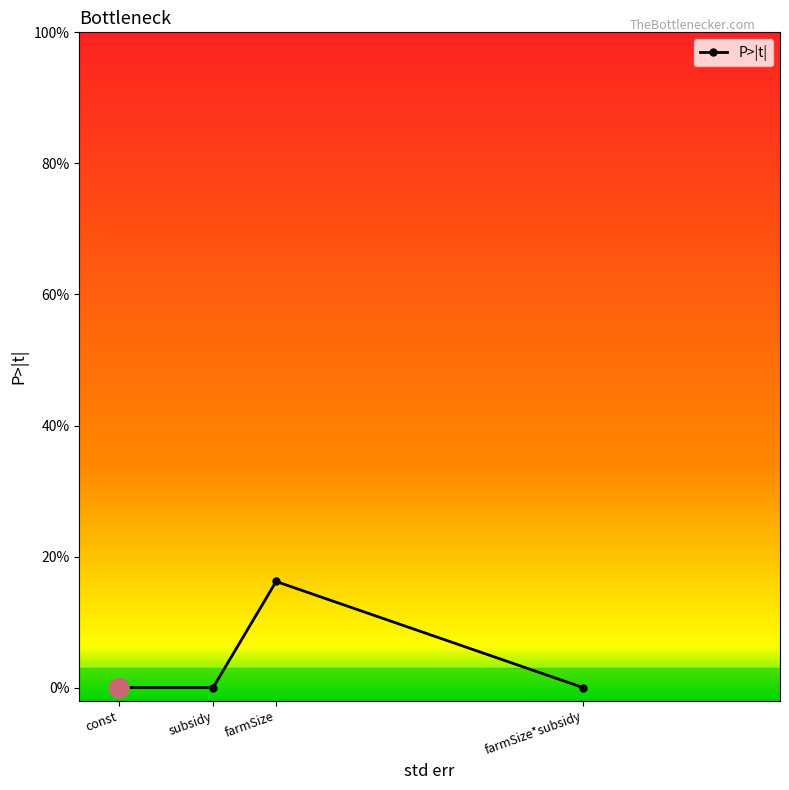

Reading left to right, transcribe all the data shown in this chart.

0.0	0.0	0.2	0.0